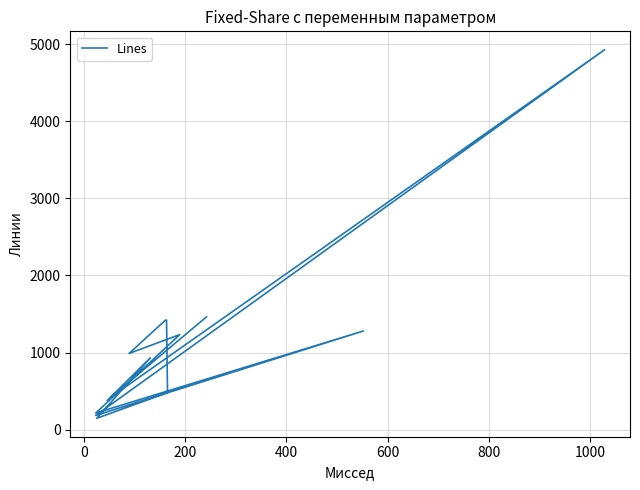

How many lines are shown in the chart?

1